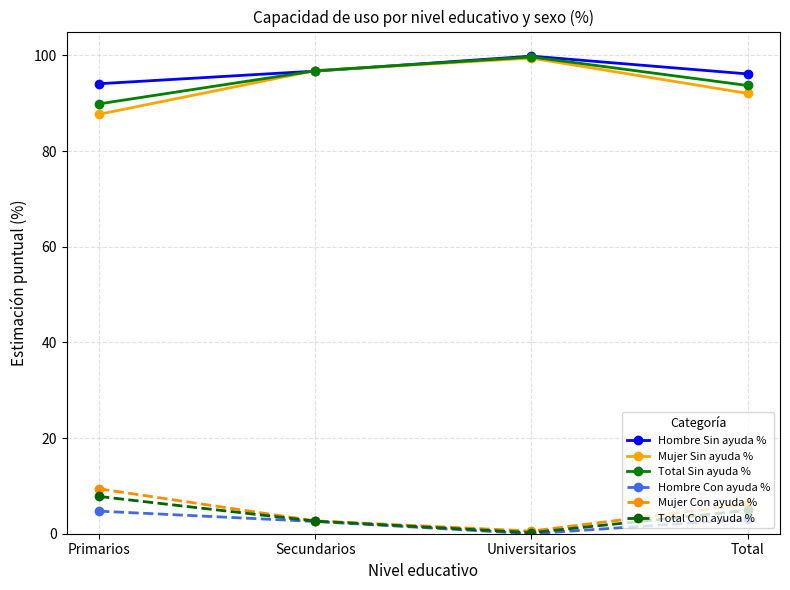

How many data points does each series have?

4